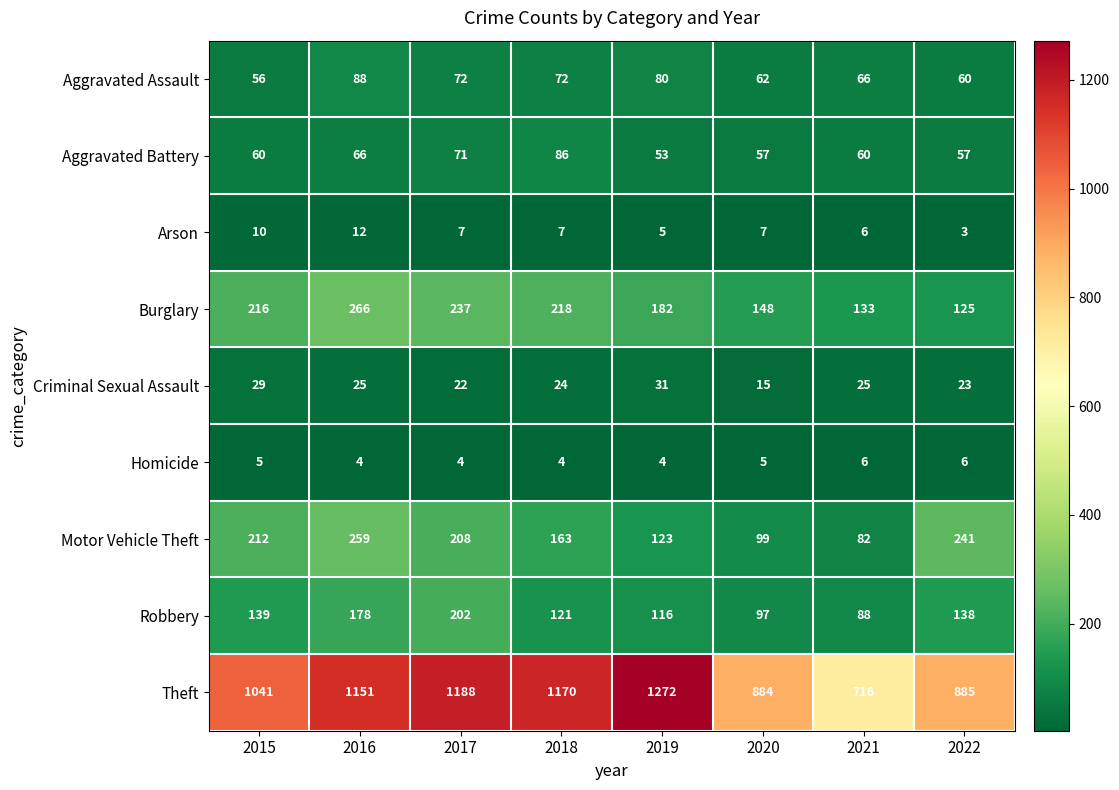

Which series has the largest range (max minus min)?

Theft